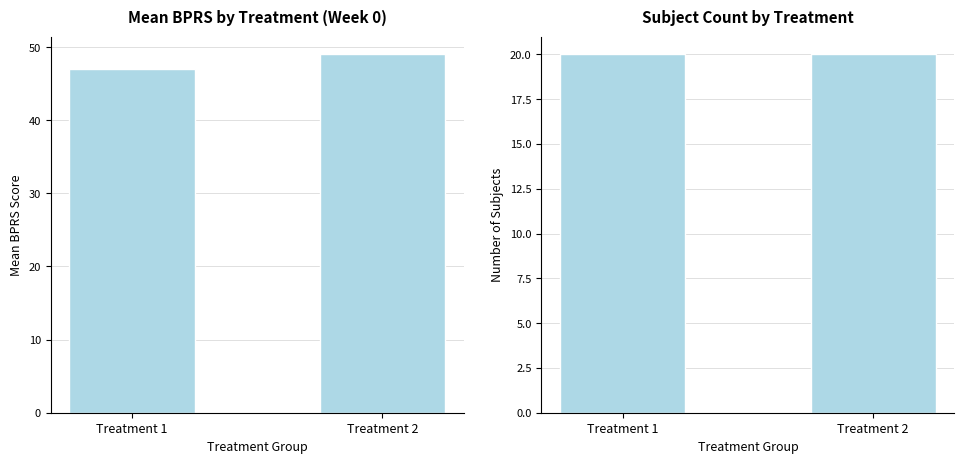

Reading left to right, what are all the values shown in this chart?

Mean BPRS (Week 0): Treatment 1=47	Treatment 2=49
Subject Count: Treatment 1=20	Treatment 2=20